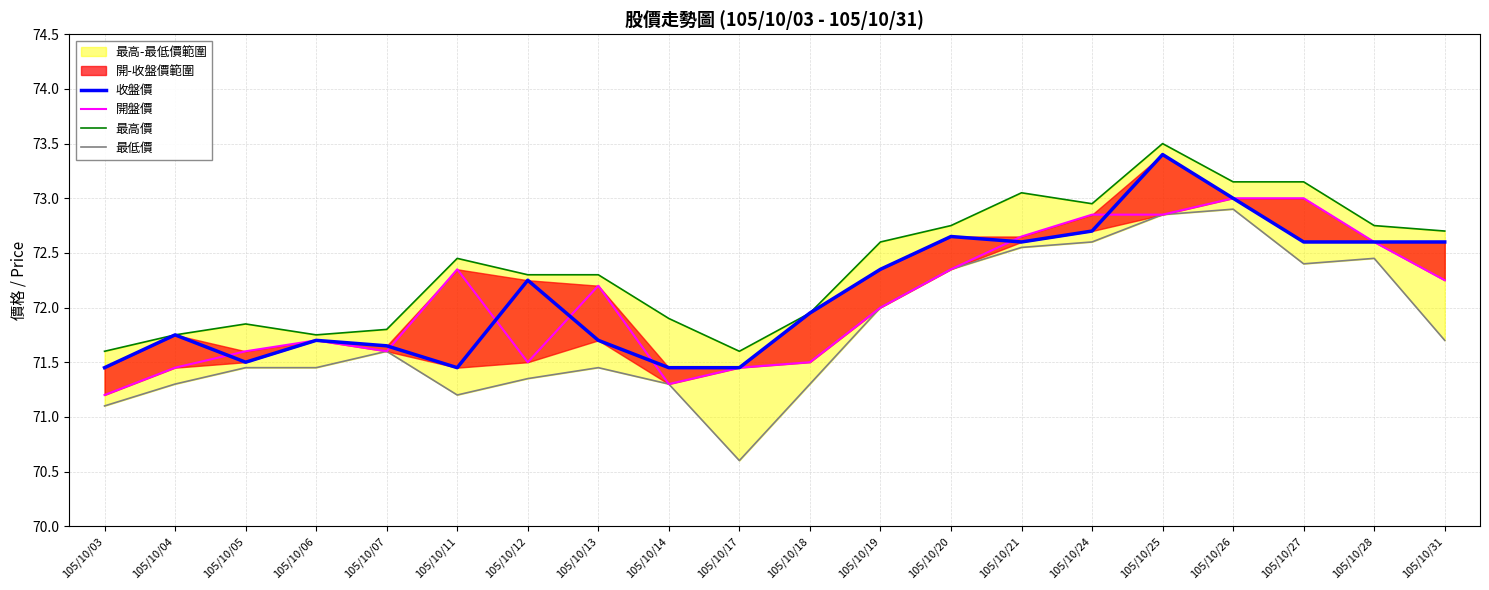

True or false: 開盤價 has a value of 97.2 at 105/10/07.

False